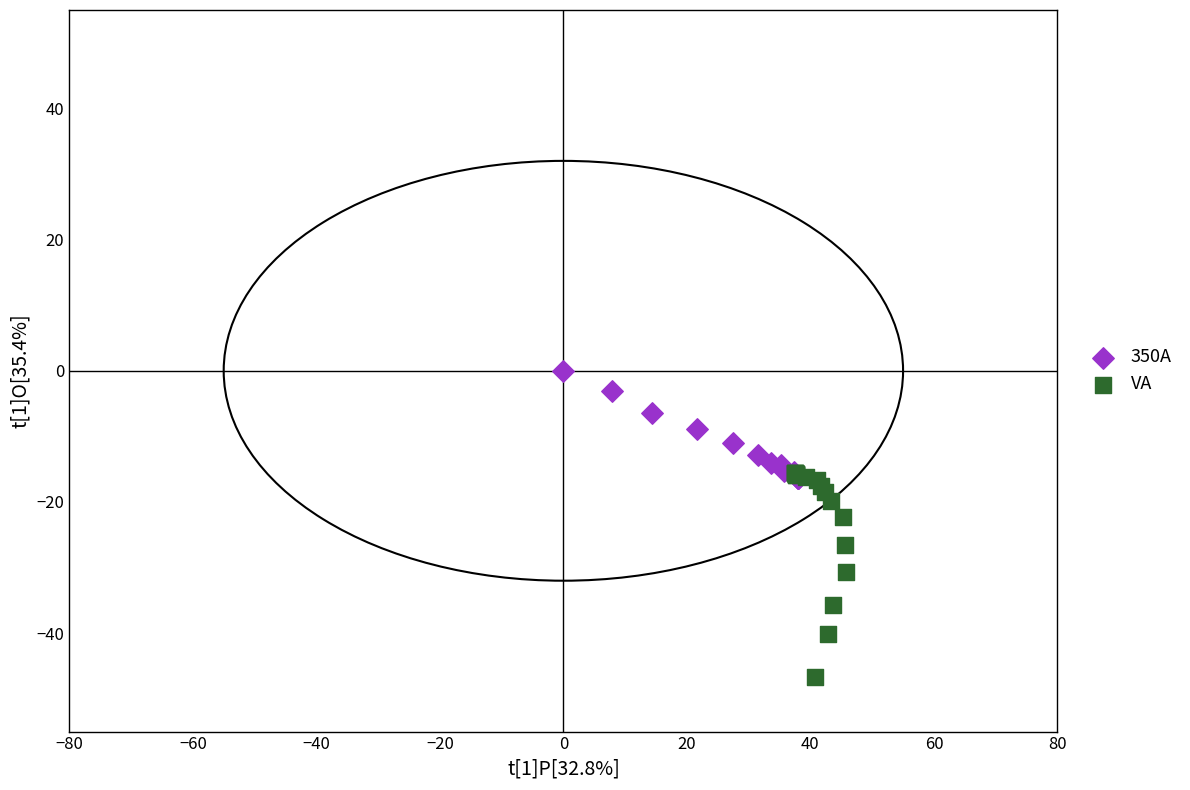

What are all the series names shown in the legend?

350A, VA